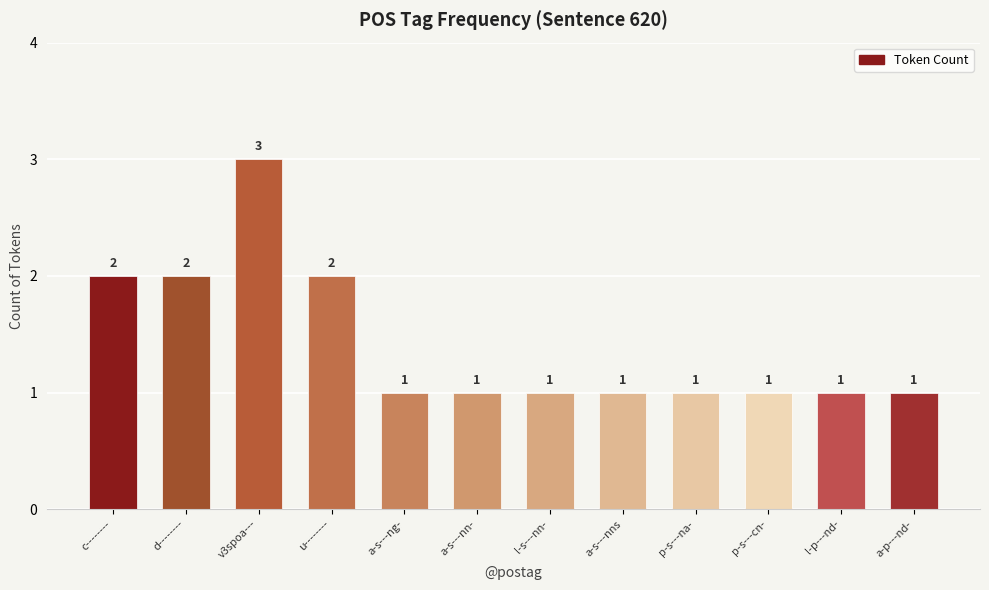

What position from the left is a-p---nd-?

12